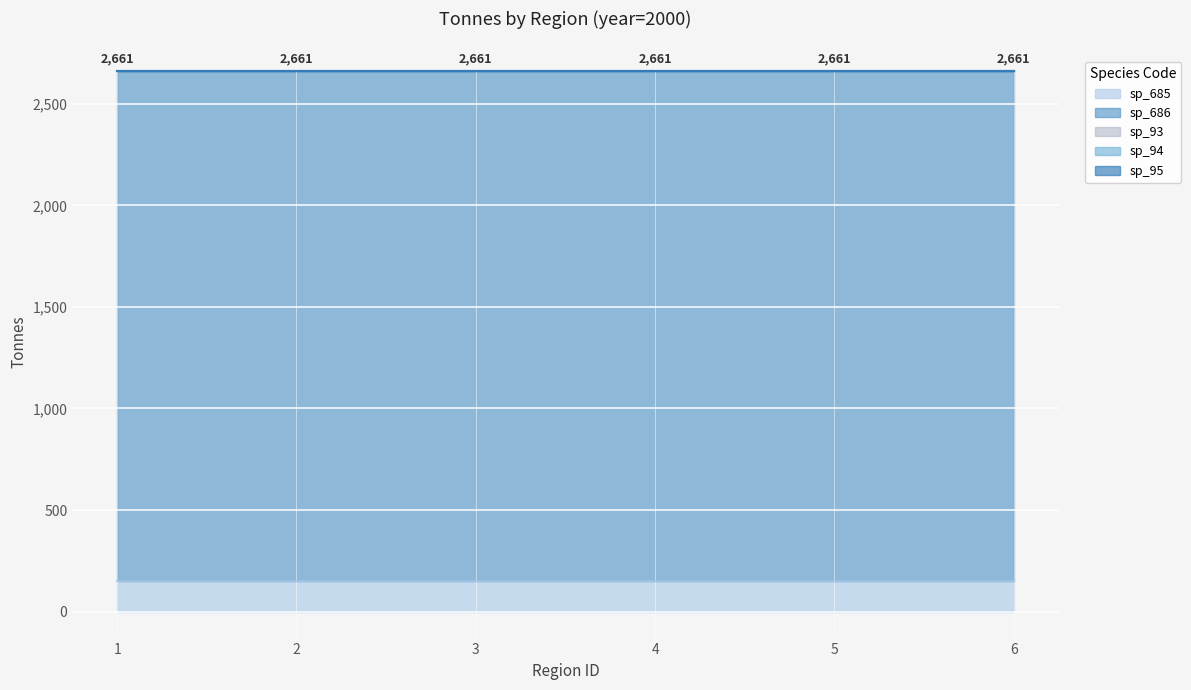

Between 5 and 2, which is larger?

5